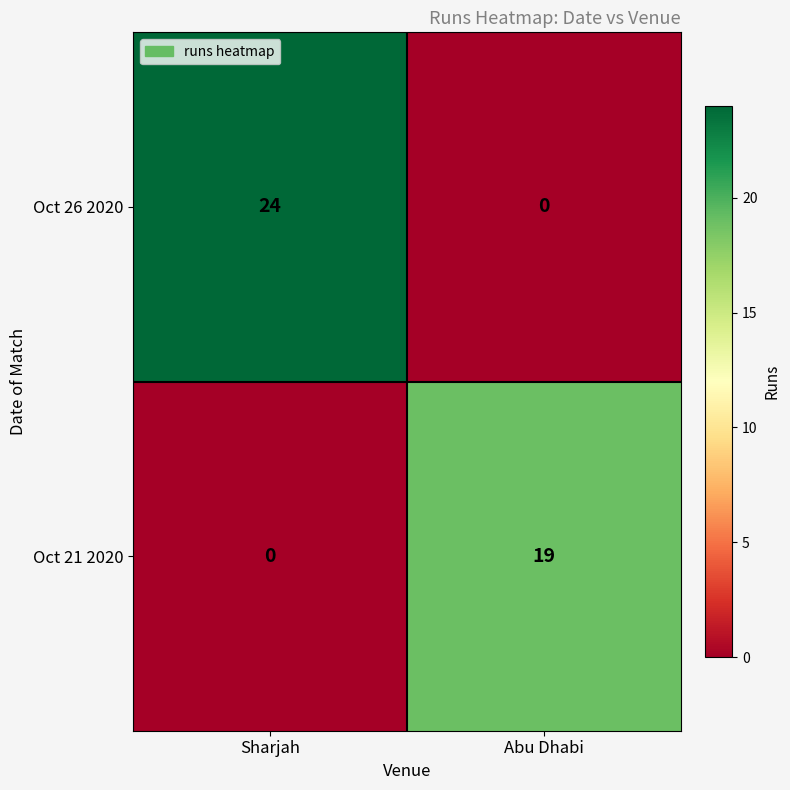

At which label does Oct 26 2020 reach its minimum?

Abu Dhabi